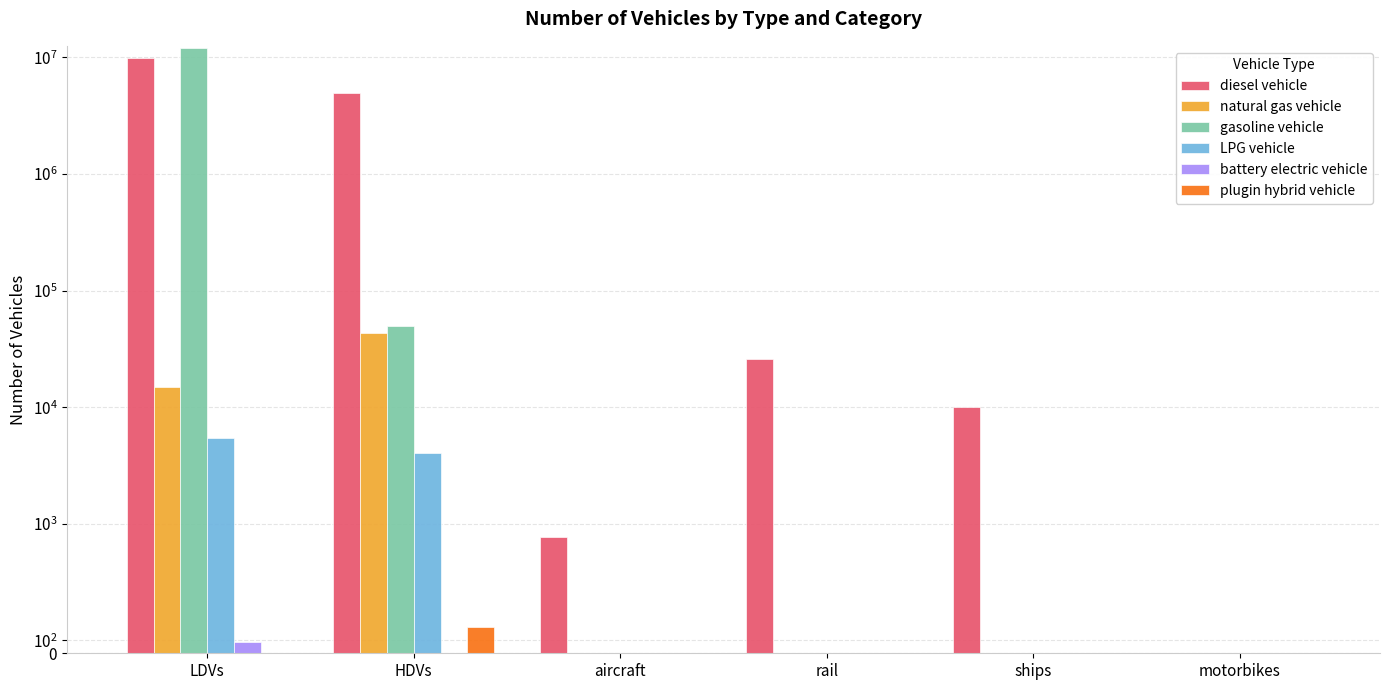

Is the value of gasoline vehicle at HDVs greater than the value of natural gas vehicle at rail?

Yes